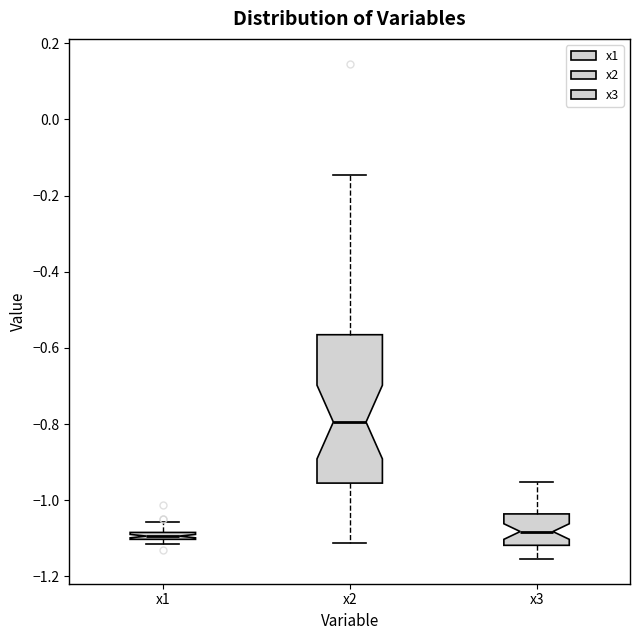

Where is the lower edge of the box for x3 on the y-axis? The values are not printed on the chart, so give them approximately, as read against the axis.

-1.12